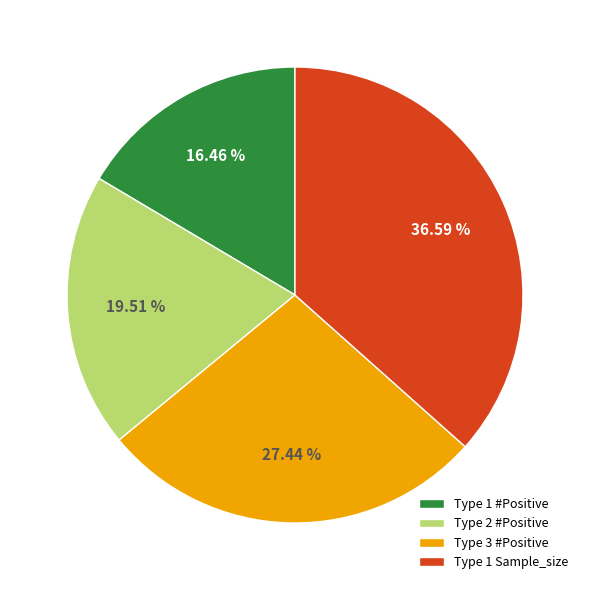

Combined, do Type 1 #Positive and Type 1 Sample_size account for over 50%?

Yes